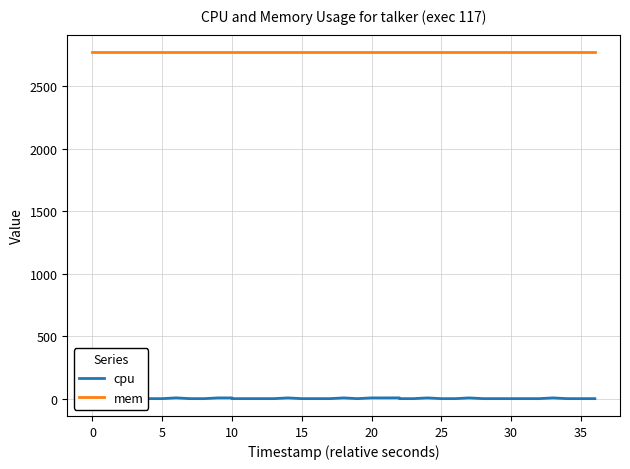

True or false: cpu and mem cross at least once.

False